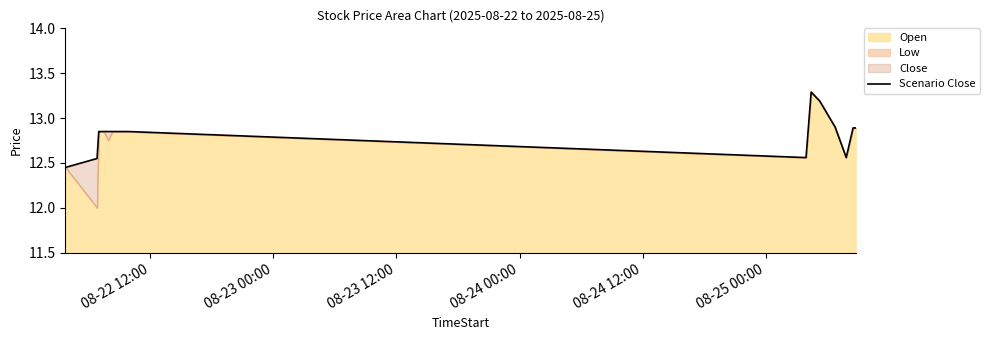

What is the ratio of the value at 08-25 00:00 to the value at 08-24 12:00?

1.0